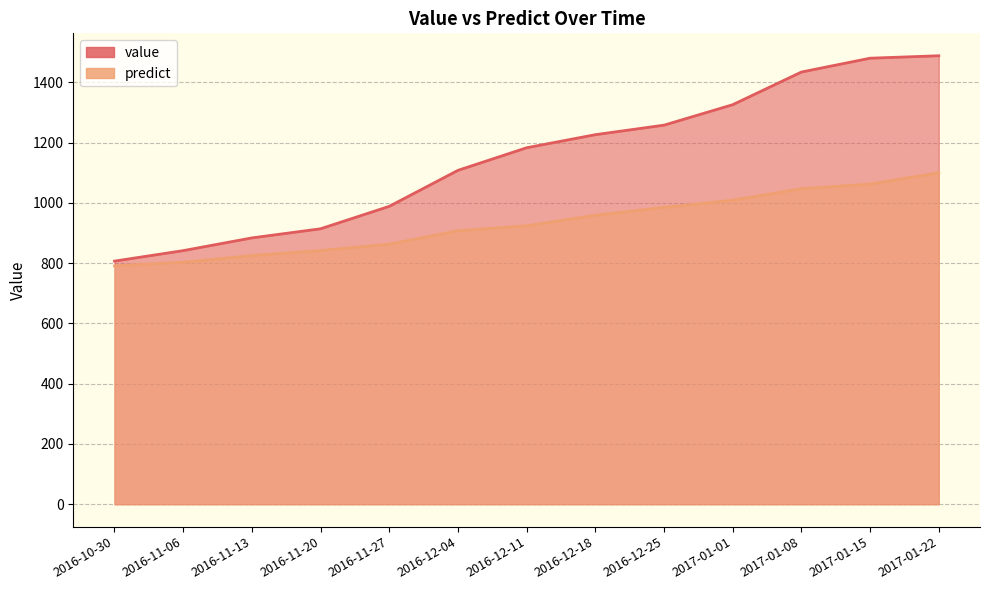

What is the difference between the second highest and minimum values in the value series?

673.4